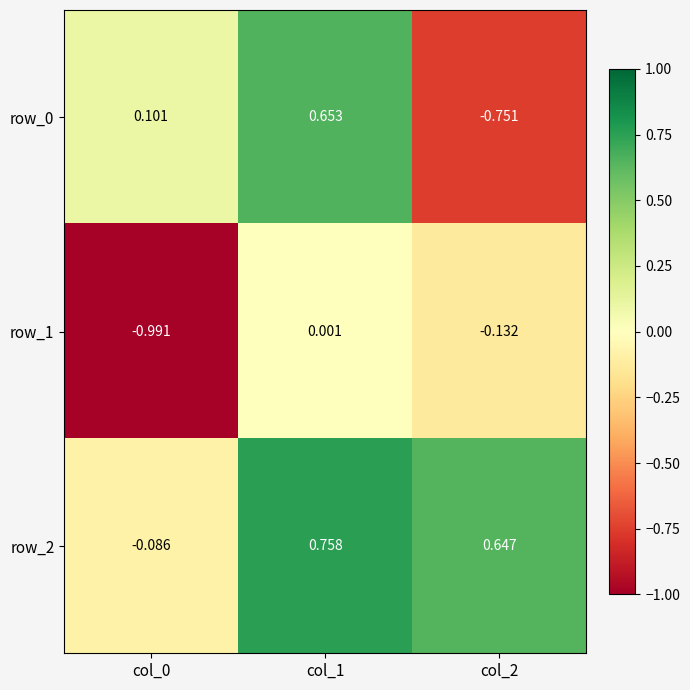

What is the difference between the maximum and minimum values in the row_0 series?

1.4